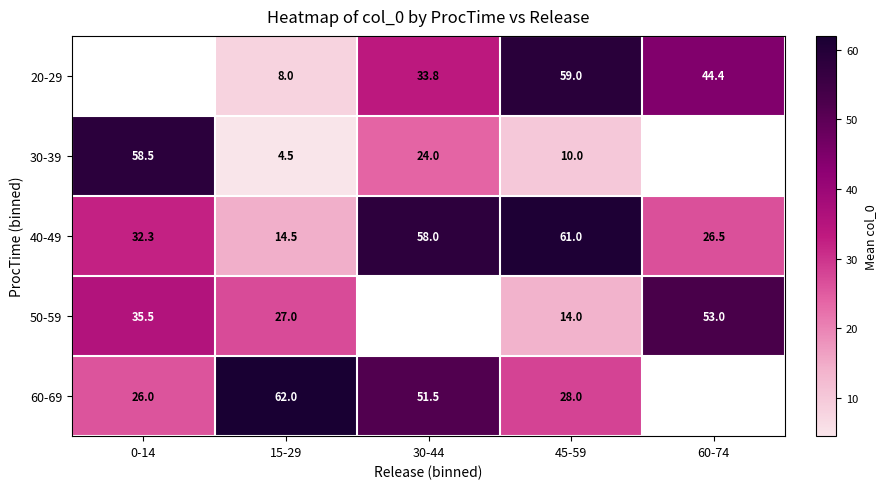

Rank the categories by 40-49 value from lowest to highest.

15-29, 60-74, 0-14, 30-44, 45-59